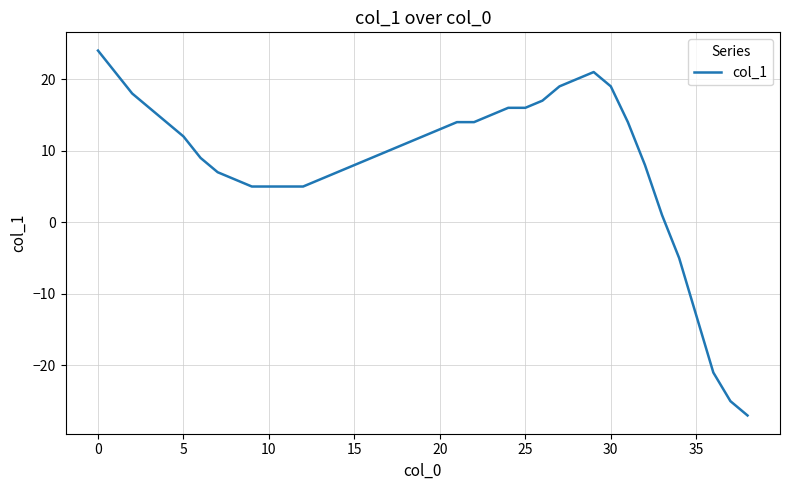

What is the minimum value shown in the chart?

-27